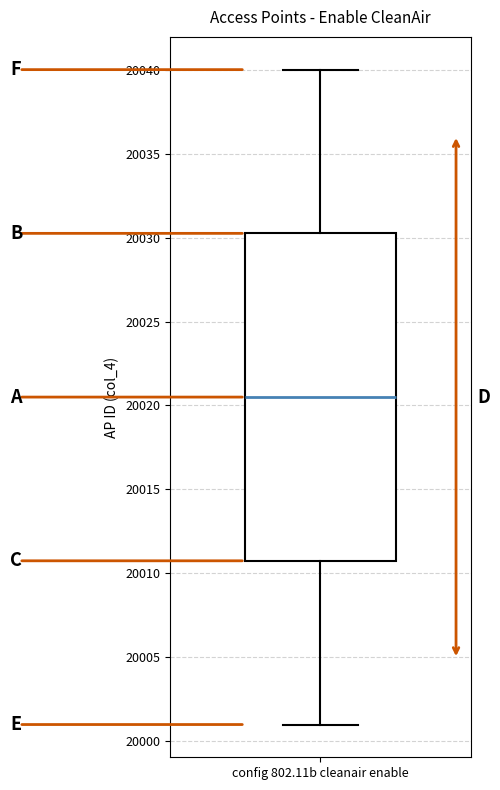

Read this box plot against the y-axis: the position of the median line, the range covered by the box, and the ends of both whiskers. The values are not printed on the chart, so give them approximately, as read against the axis.

median 20020.5, box 20011.0 to 20030.5, whiskers 20001.0 to 20040.0